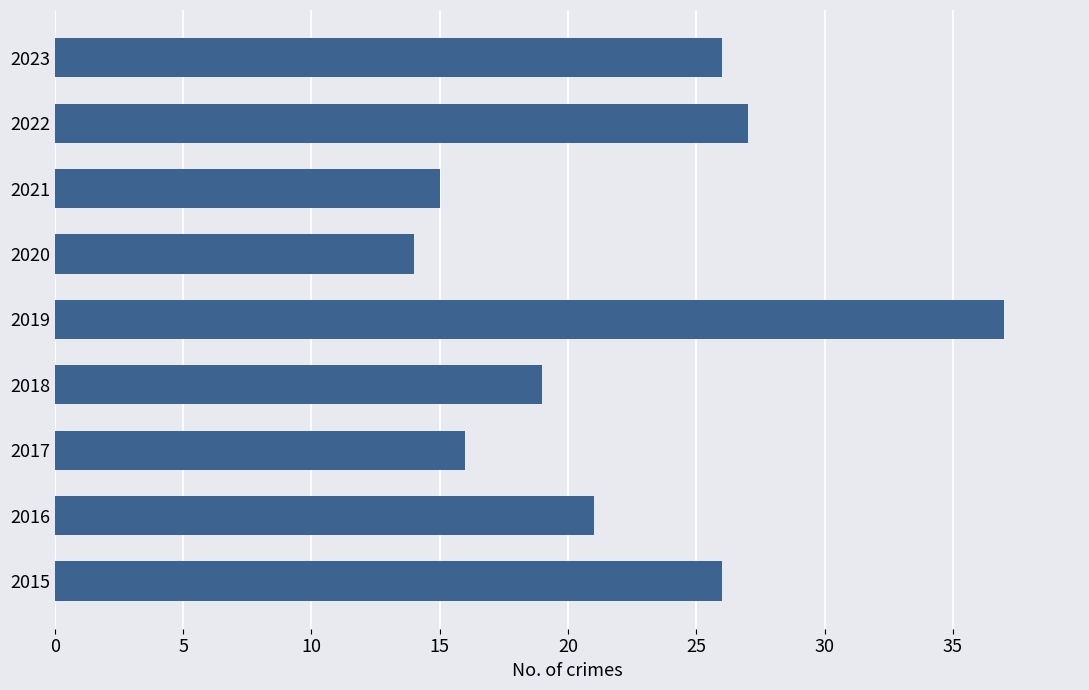

What is the change in value from 2019 to 2023?

-11